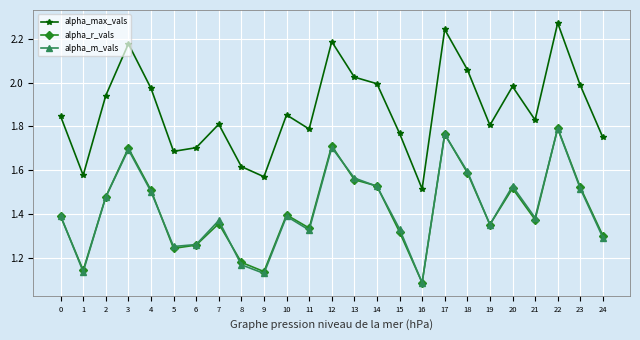

At which label does alpha_r_vals reach its peak?

22